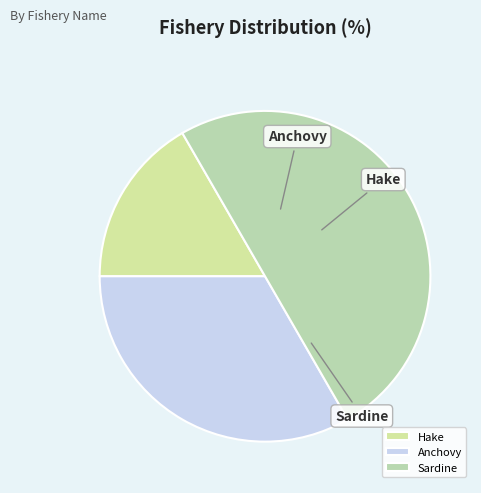

True or false: Sardine accounts for 60% of the total.

False